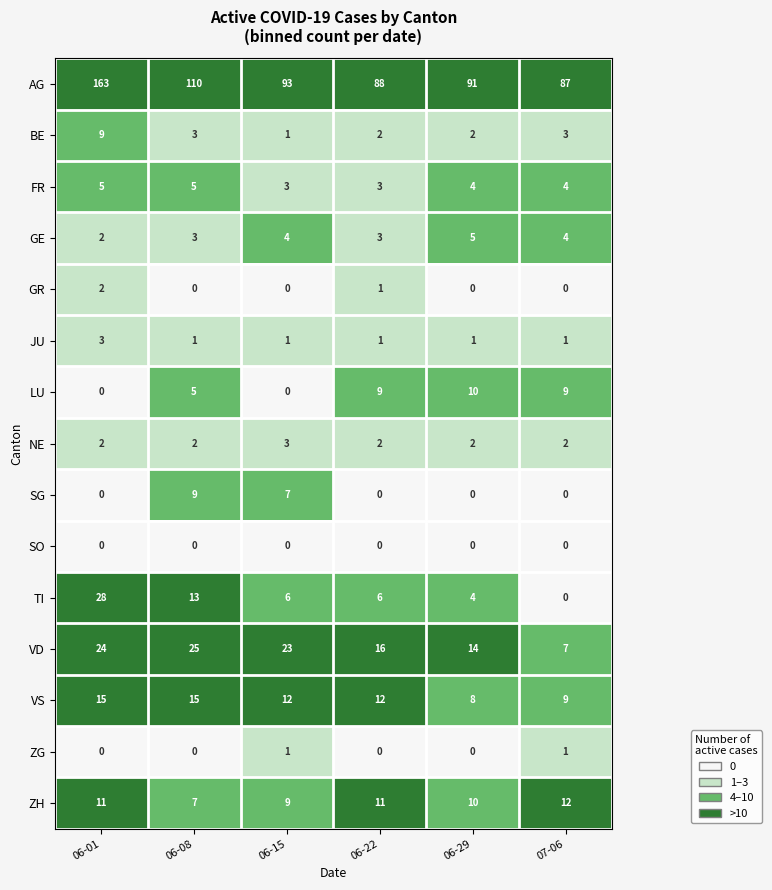

What is the maximum value shown in the chart?

163